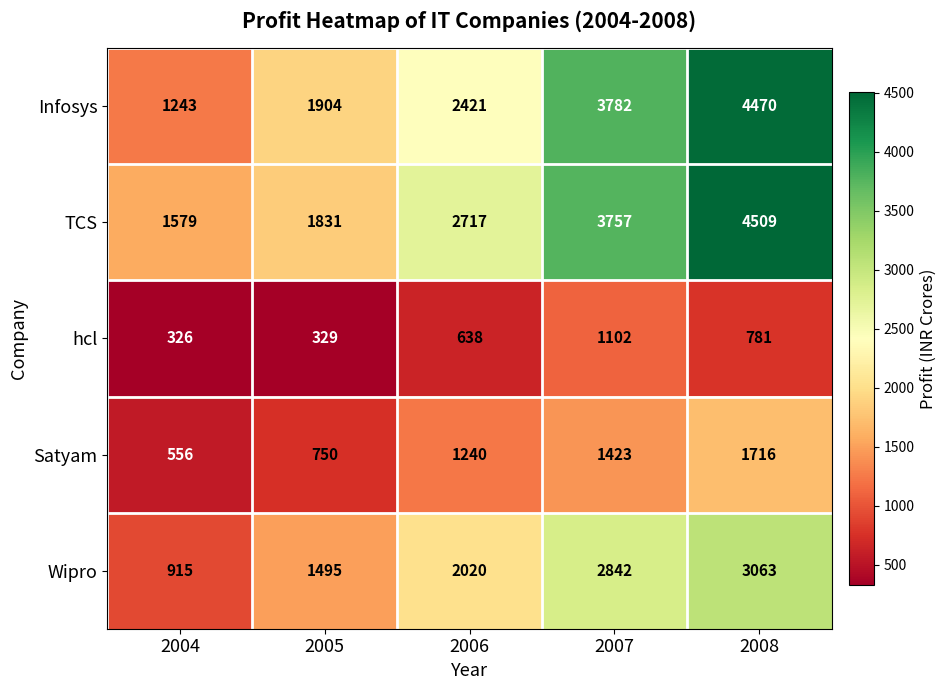

What is the difference between the maximum and second lowest values in the TCS series?

2678